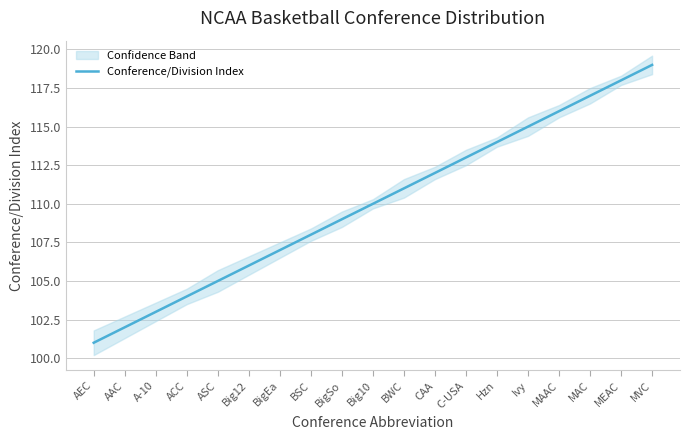

List the labels in order of value, largest first.

MVC, MEAC, MAC, MAAC, Ivy, Hzn, C-USA, CAA, BWC, Big10, BigSo, BSC, BigEa, Big12, ASC, ACC, A-10, AAC, AEC